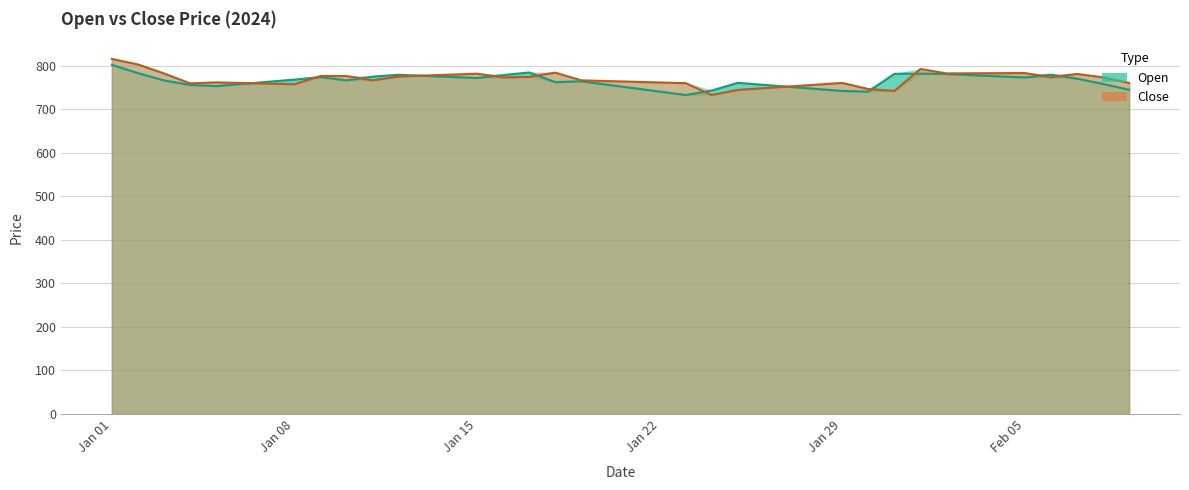

How many data points in Close are less than 773?

20